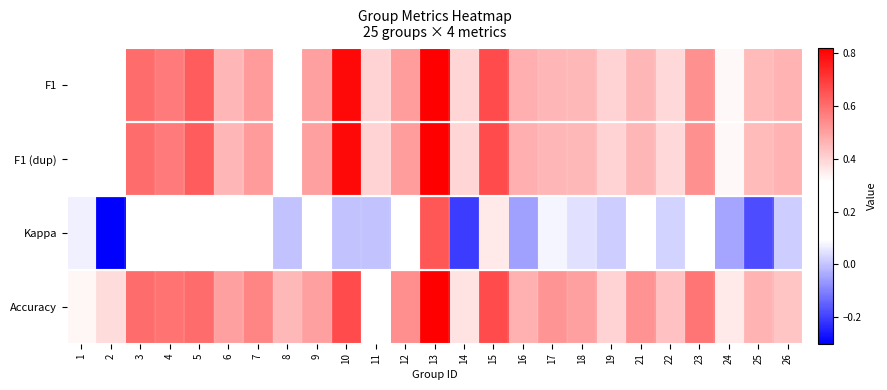

At which category is the sum across all series the highest?

13